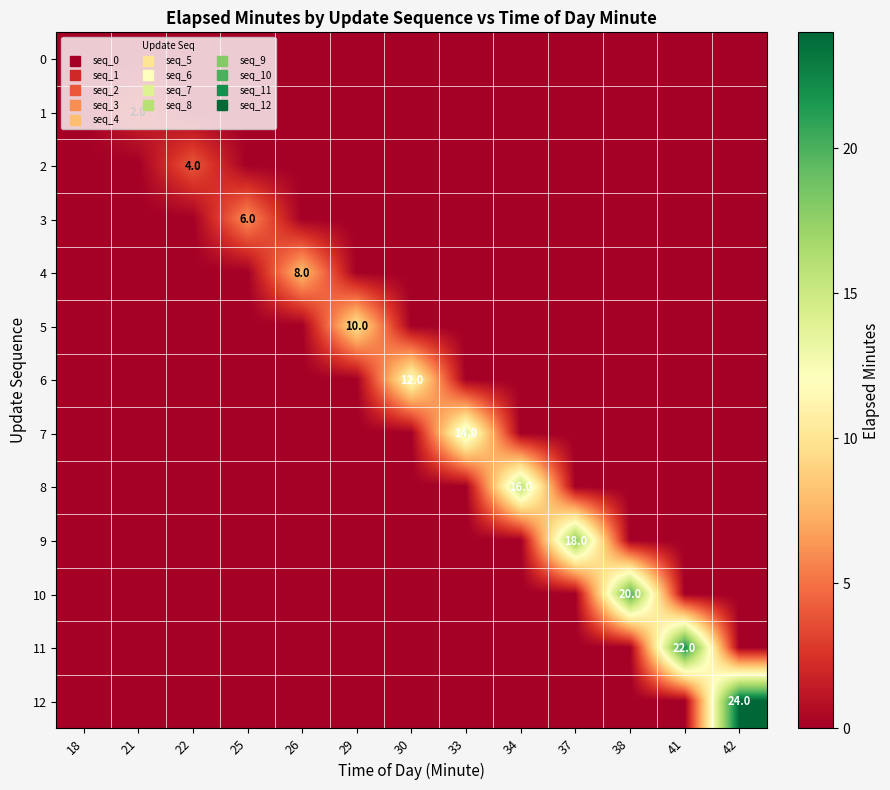

How many data points in 2 are above 0?

1